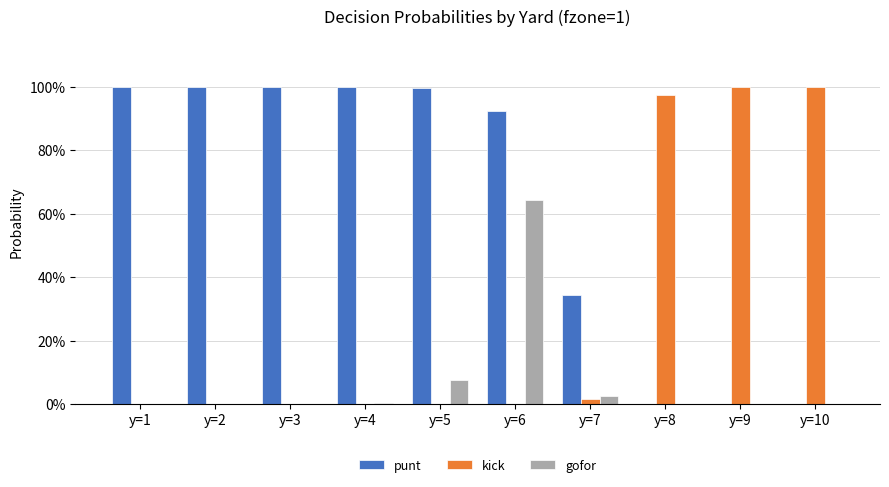

Does the chart contain stacked bars?

No